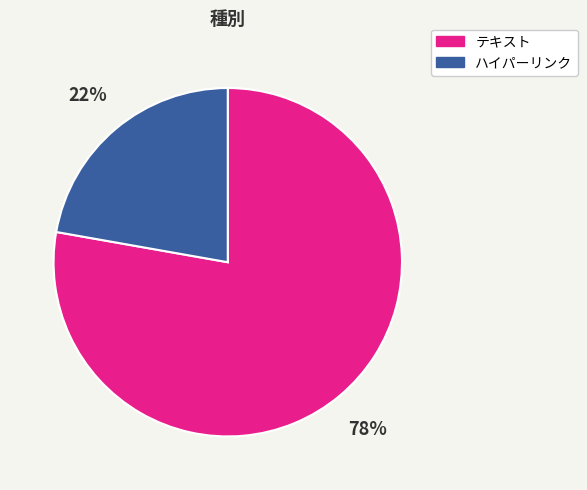

What percentage is the テキスト slice, to the nearest percent?

78%